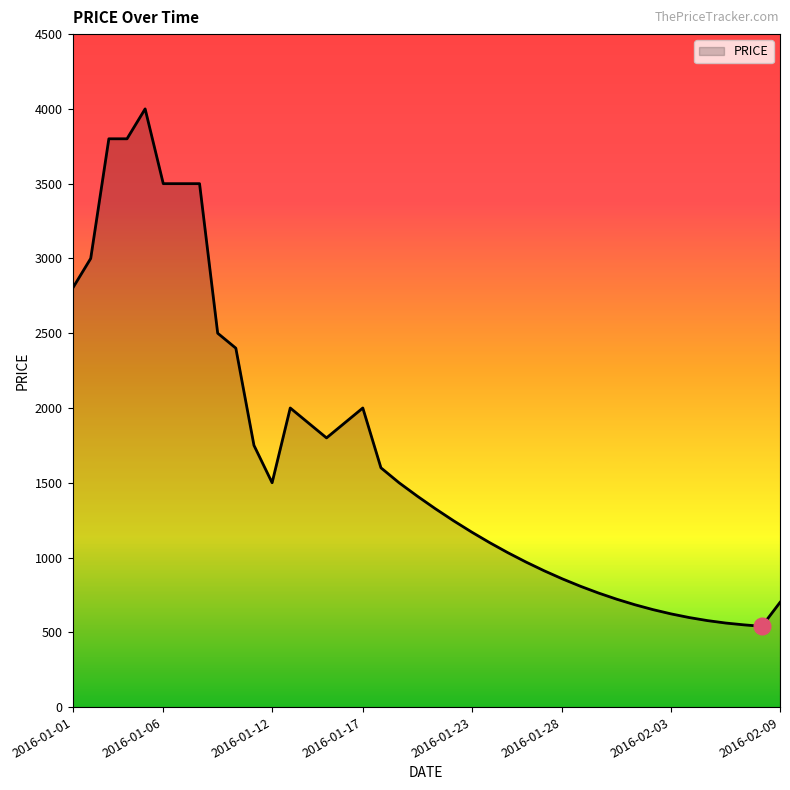

True or false: the data has more than 0 interior local peaks.

True